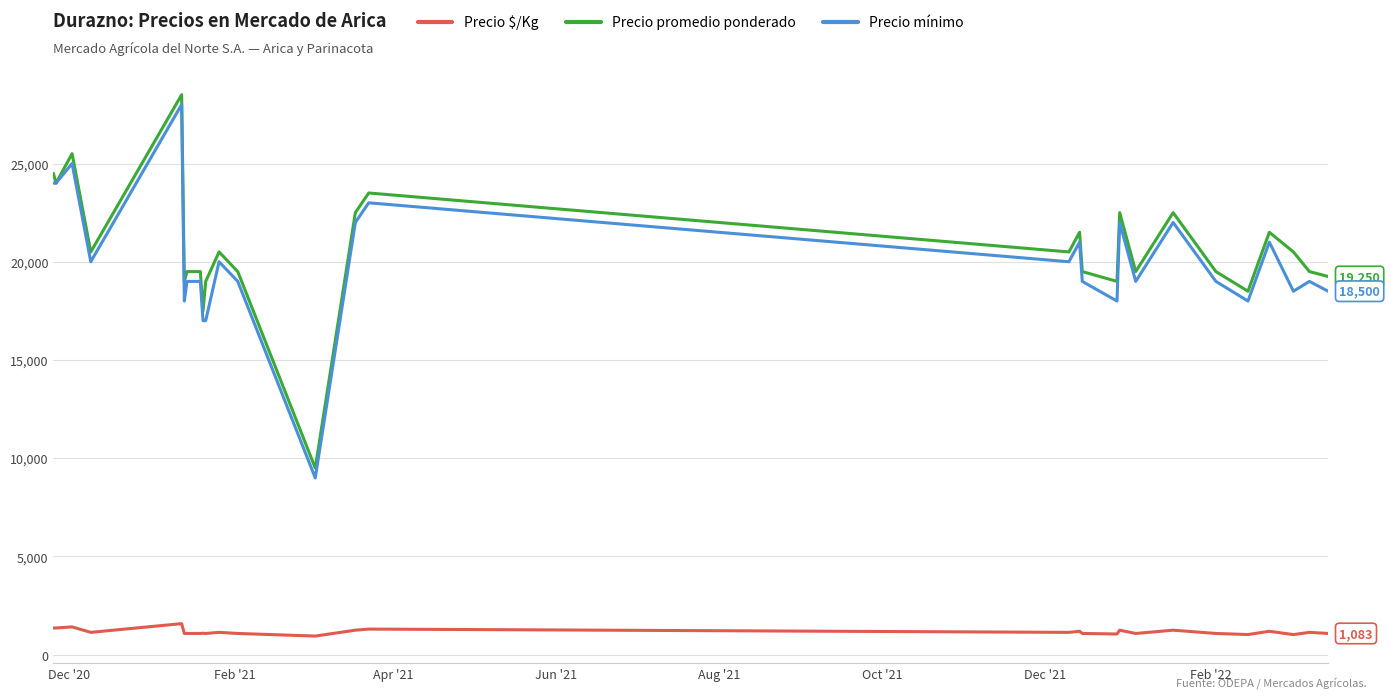

What is the difference between the maximum and minimum values in the Precio mínimo series?

19000